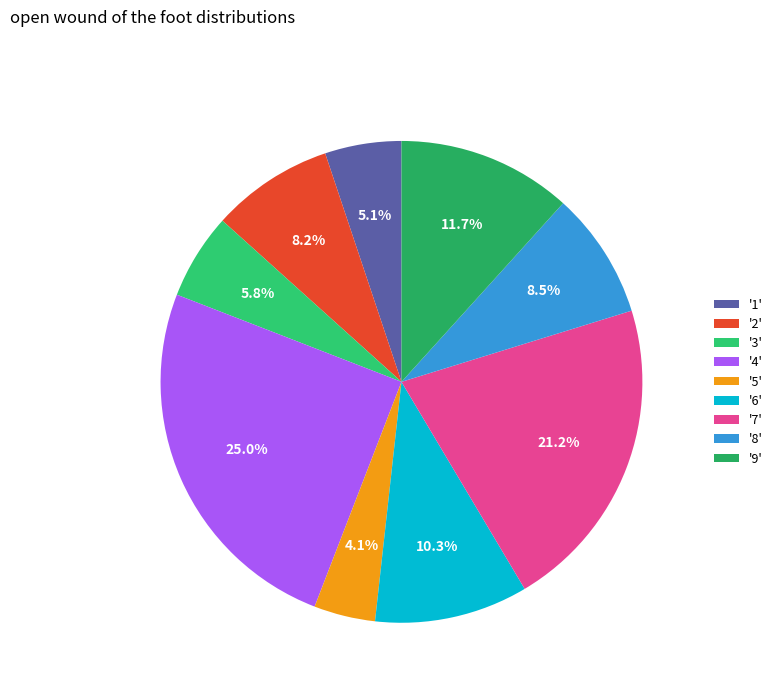

Which slice is the smallest?

'5'